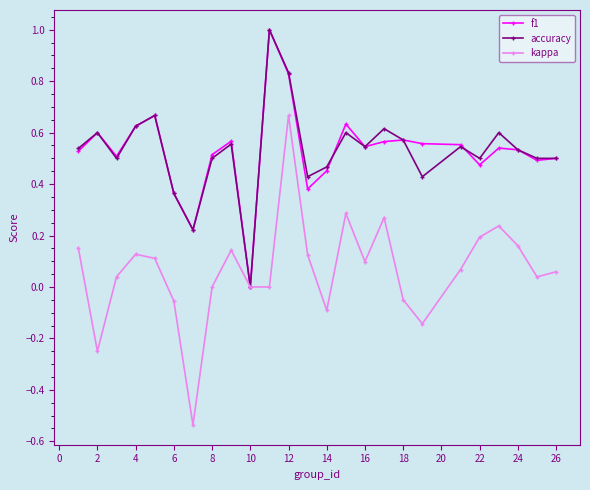

What is the highest value of the accuracy series?

1.0